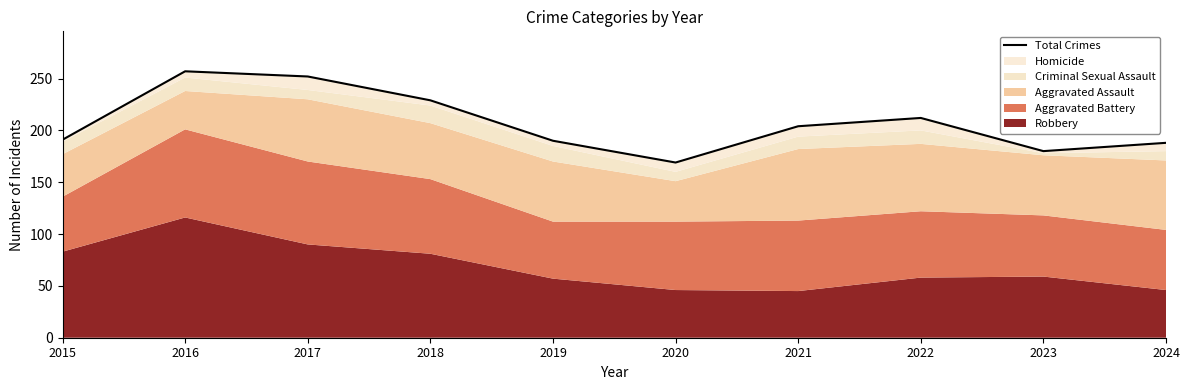

Approximately how many times larger is the value at 2017 compared to 2023?

1.4